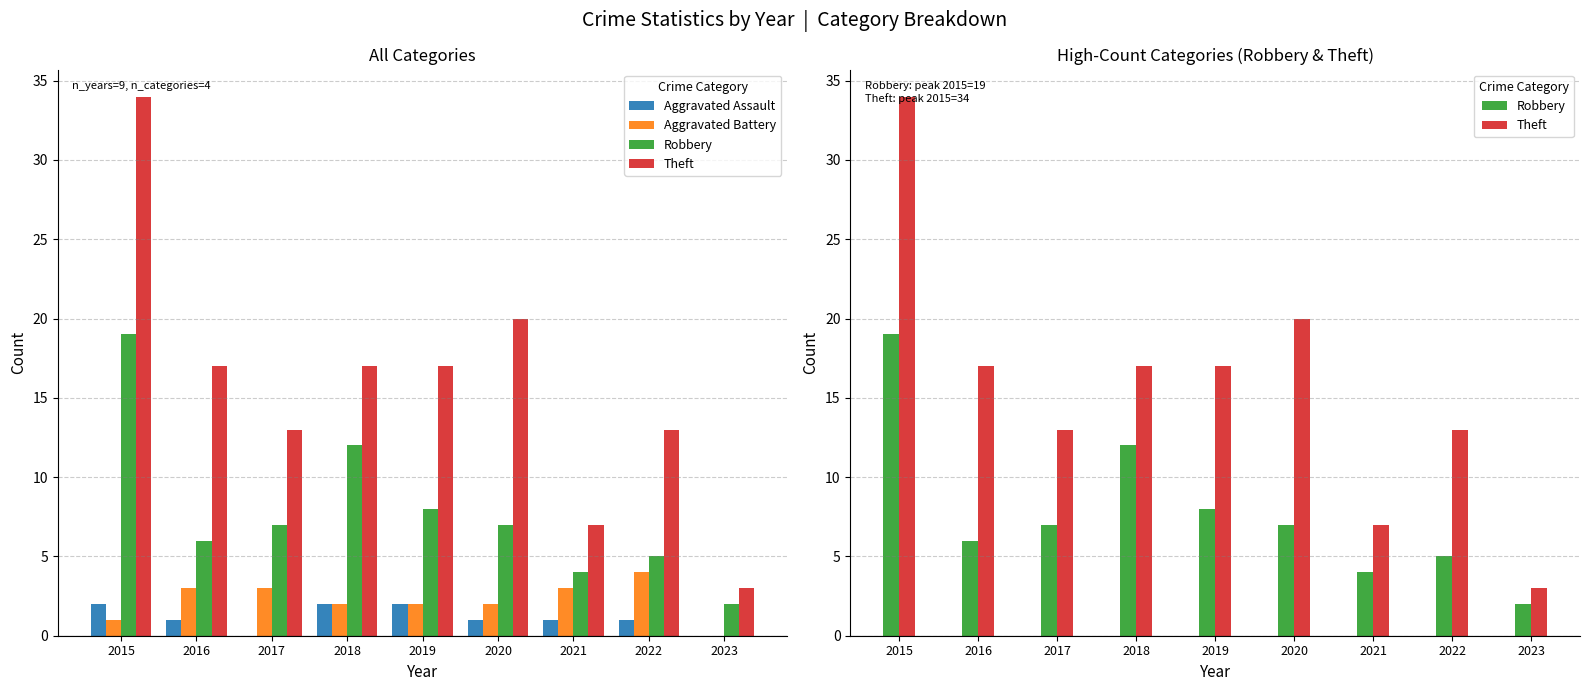

Which series changed the most between 2022 and 2023?

Theft